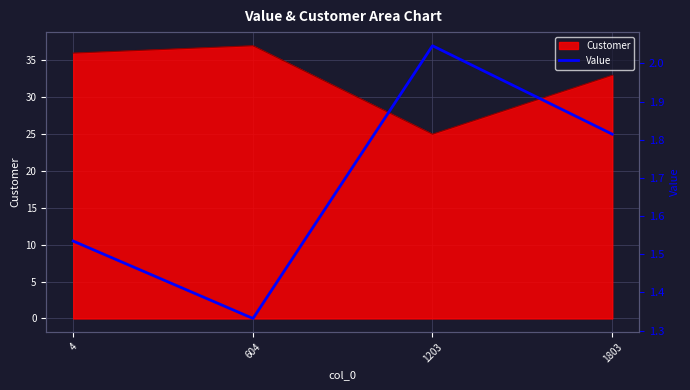

What is the difference between the maximum and minimum values?

0.7